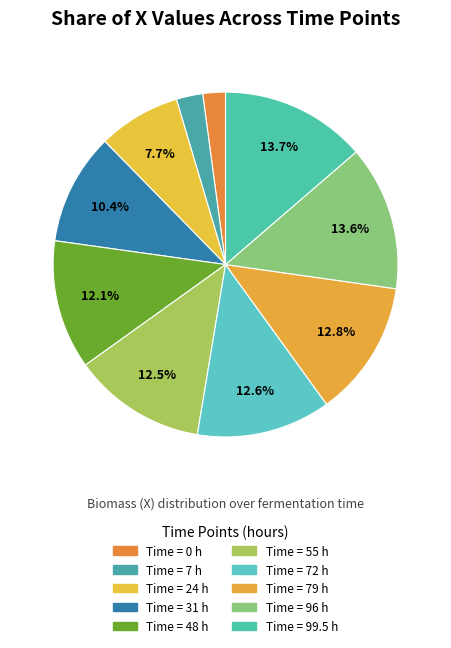

How many slices are in this pie chart?

10